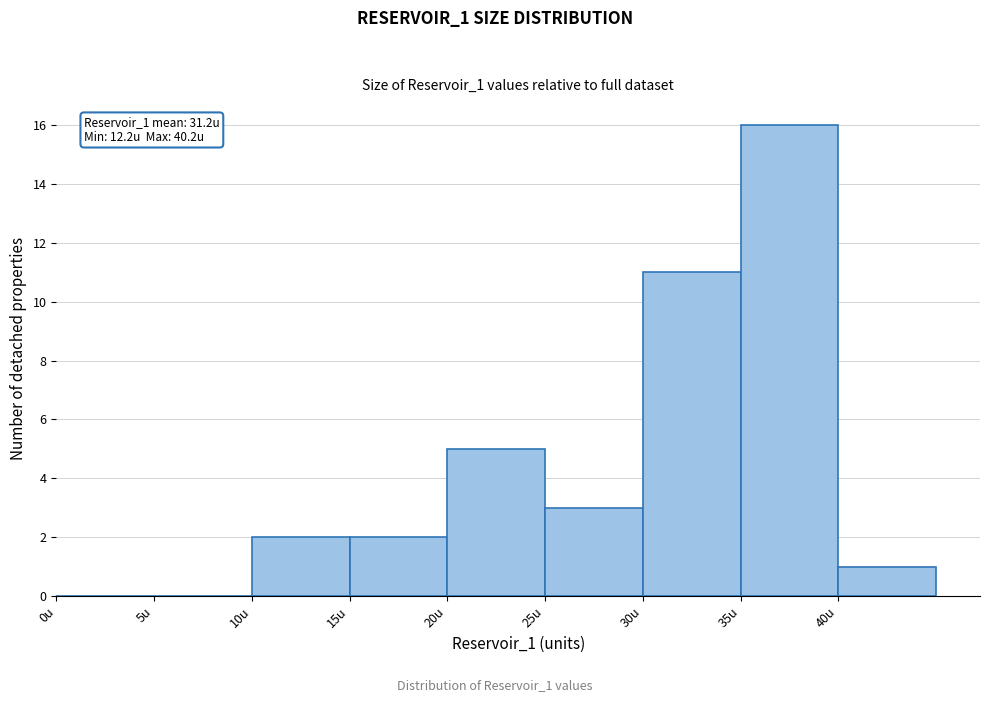

Which range on the x-axis has the tallest bar?

35 to 40